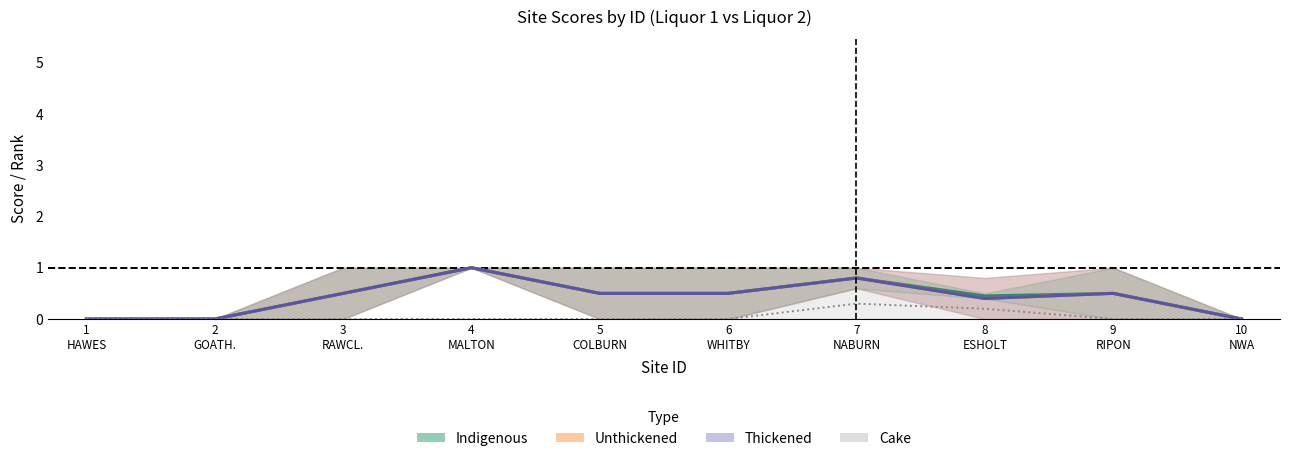

True or false: Cake and Unthickened cross at least once.

False